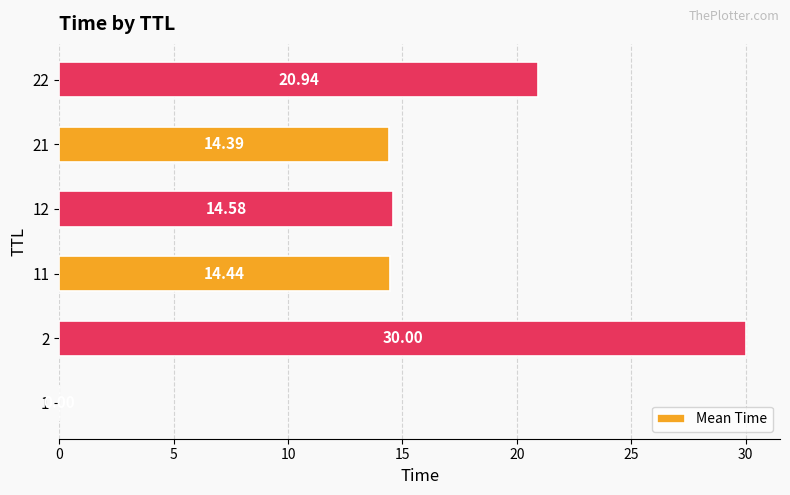

What is the change in value from 11 to 12?

+0.1